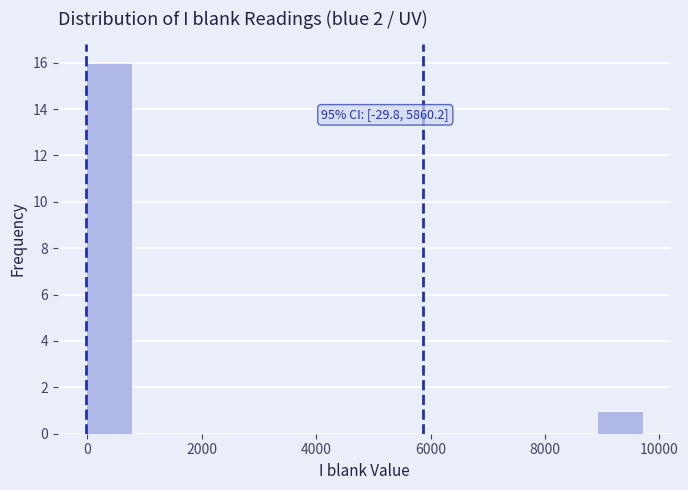

Which range on the x-axis has the tallest bar?

0 to 800